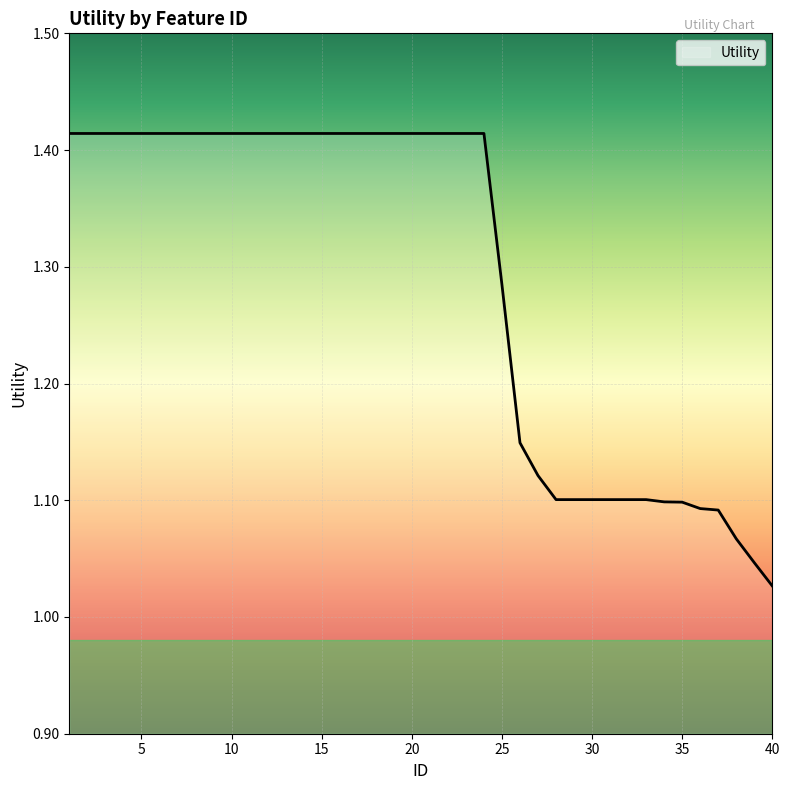

What is the difference between the maximum and minimum values?

0.4